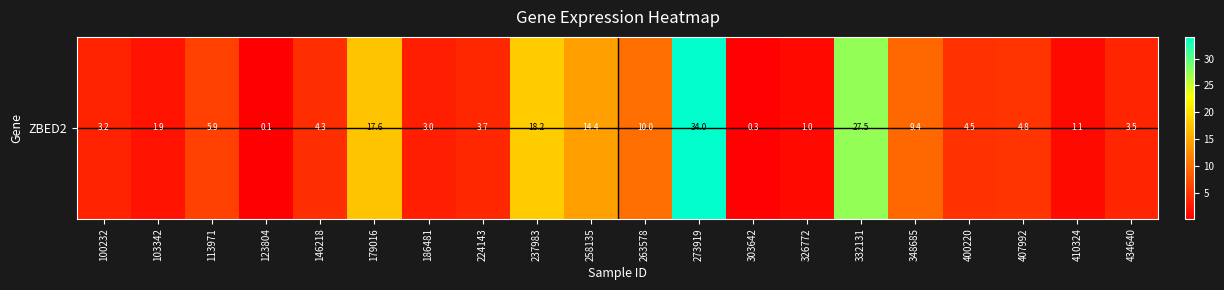

Rank the categories by value from highest to lowest.

273919, 332131, 237983, 179016, 258135, 263578, 348685, 113971, 407992, 400220, 146218, 224143, 434640, 100232, 186481, 103342, 410324, 326772, 303642, 123804